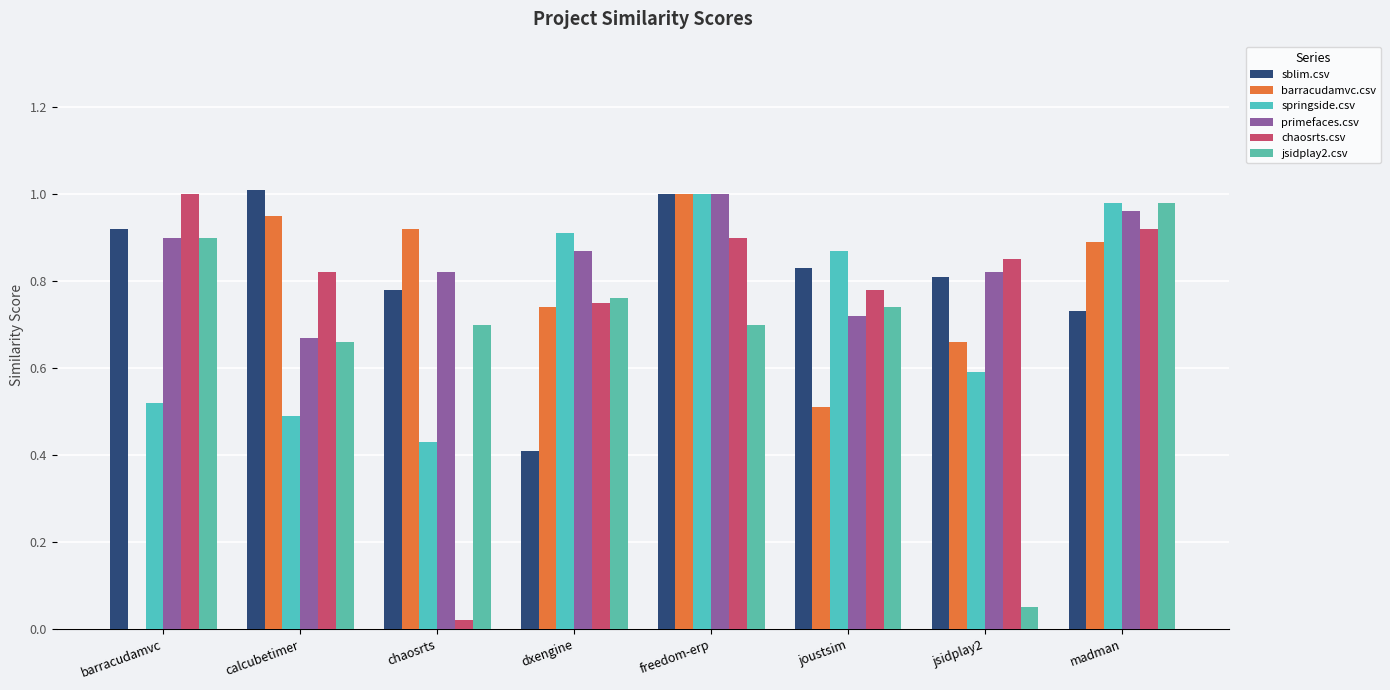

What is the total value across all series at joustsim?

4.5